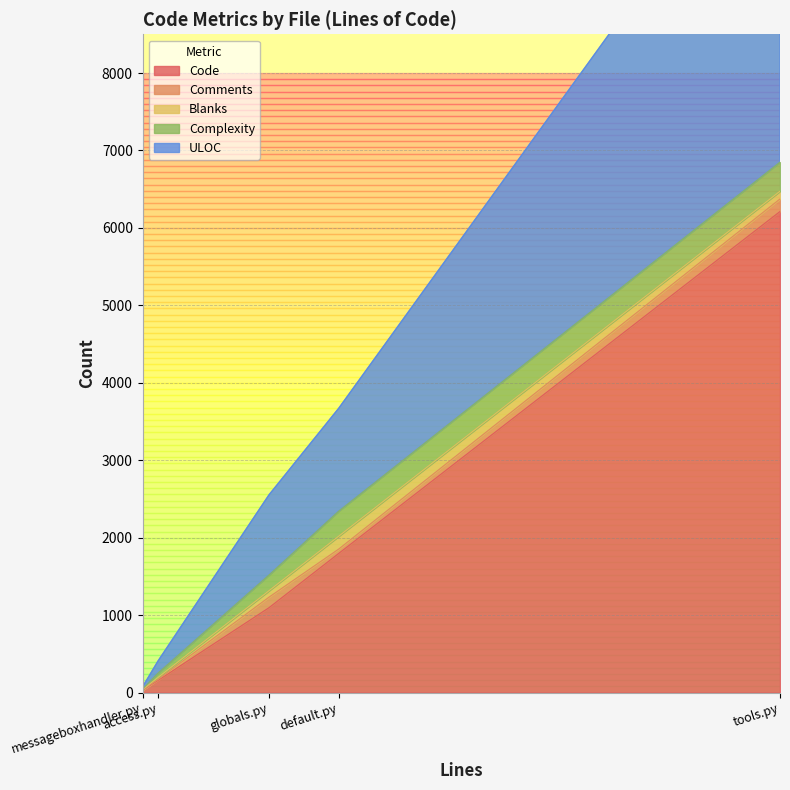

How many lines are shown in the chart?

5